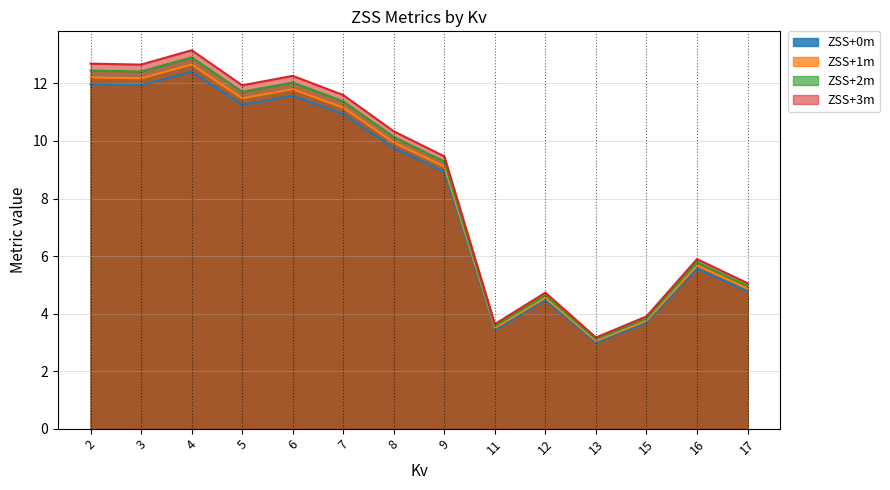

What is the difference between the maximum and minimum values in the ZSS+2m series?

9.8